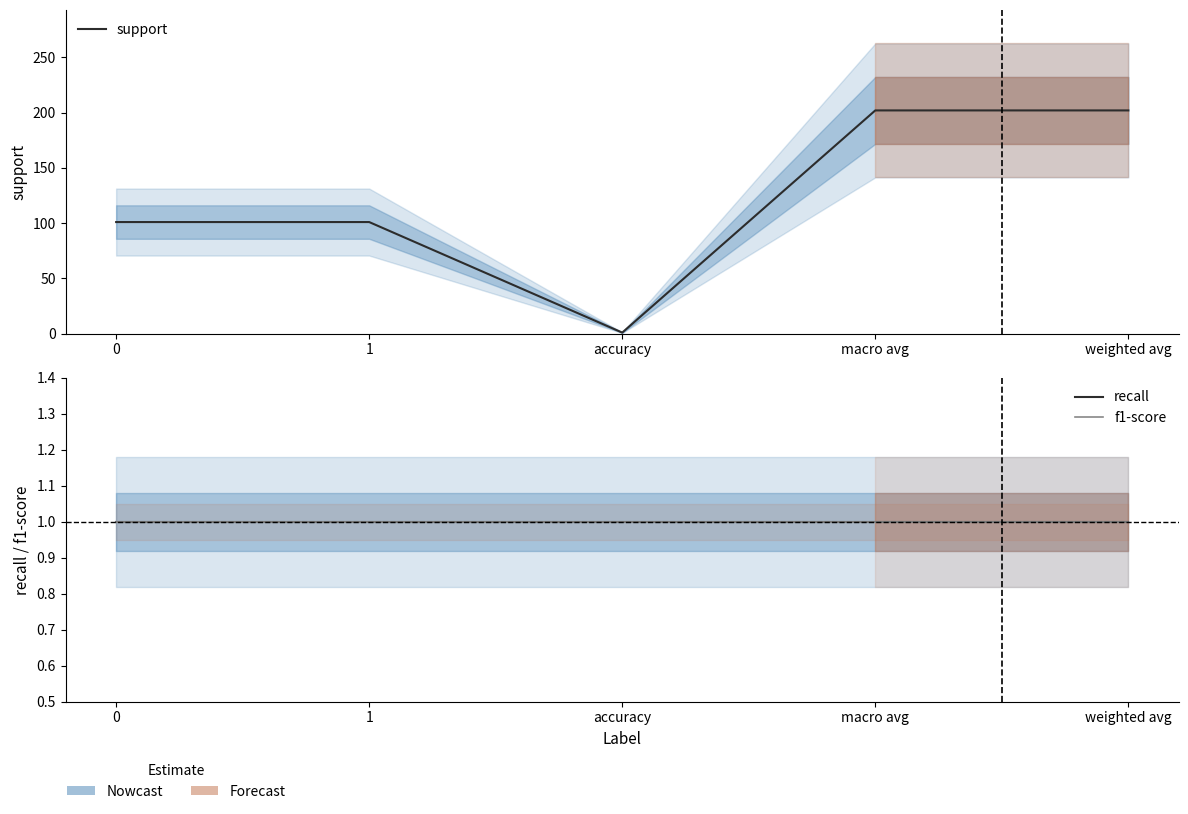

Reading right to left, extract all data points from this chart.

support: weighted avg=202	macro avg=202	accuracy=1	1=101	0=101
recall: weighted avg=1	macro avg=1	accuracy=1	1=1	0=1
f1-score: weighted avg=1	macro avg=1	accuracy=1	1=1	0=1